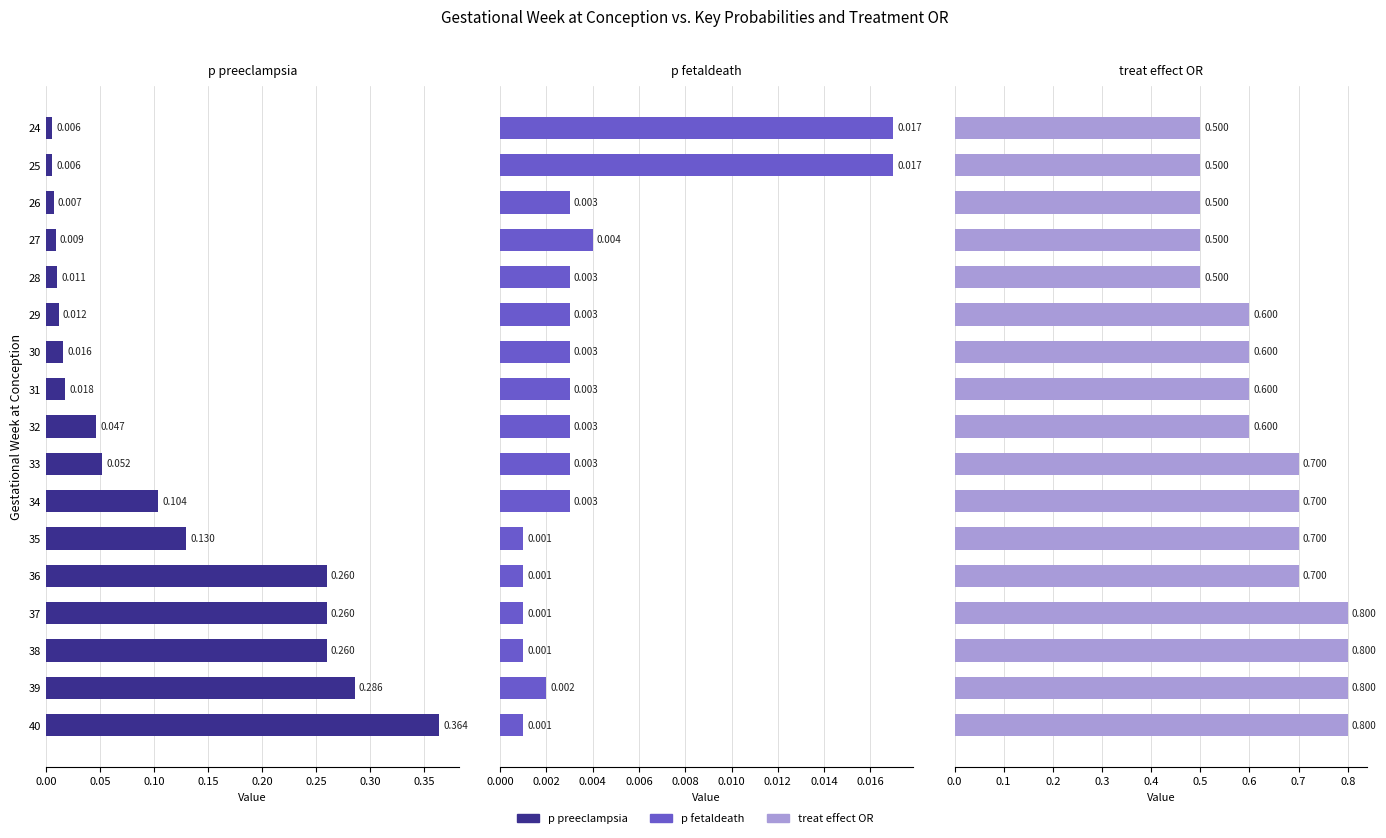

Reading left to right, list all the values displayed in this chart.

p_preeclampsia: 0.0	0.0	0.0	0.0	0.0	0.0	0.0	0.0	0.0	0.1	0.1	0.1	0.3	0.3	0.3	0.3	0.4
p_fetaldeath: 0.0	0.0	0.0	0.0	0.0	0.0	0.0	0.0	0.0	0.0	0.0	0.0	0.0	0.0	0.0	0.0	0.0
treat_effect_OR: 0.5	0.5	0.5	0.5	0.5	0.6	0.6	0.6	0.6	0.7	0.7	0.7	0.7	0.8	0.8	0.8	0.8